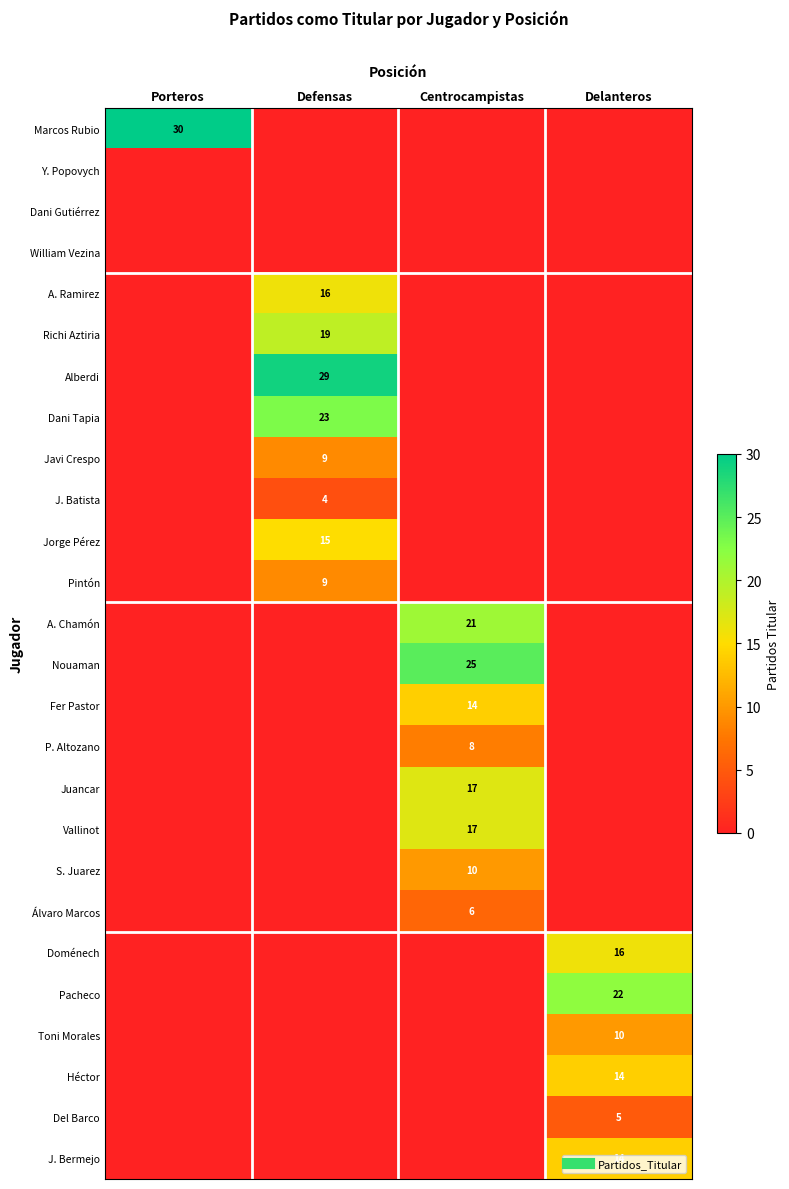

At which label does Javi Crespo reach its peak?

Defensas